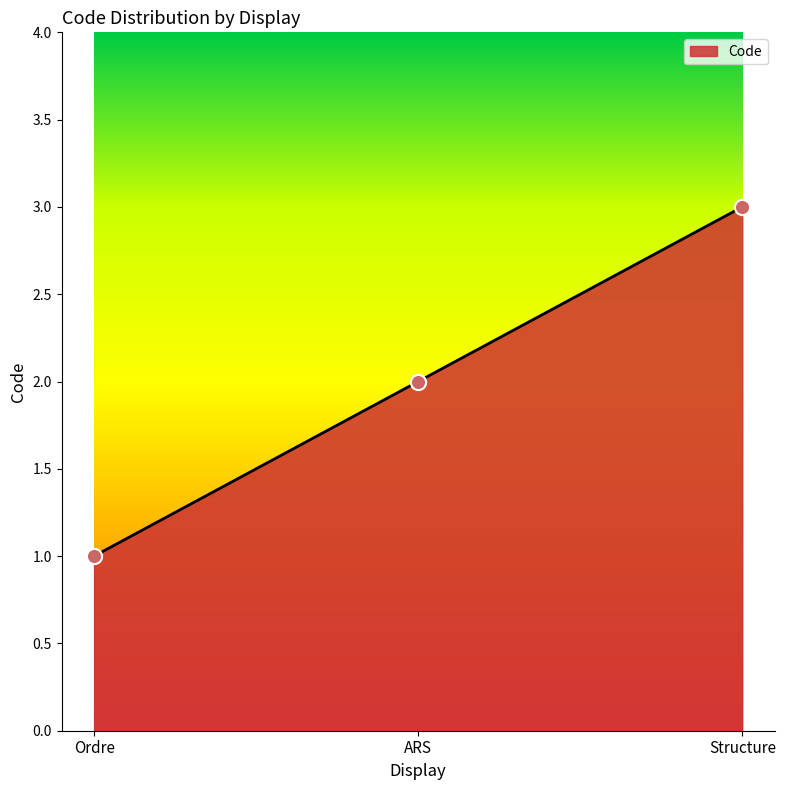

What is the change in value from ARS to Structure?

+1